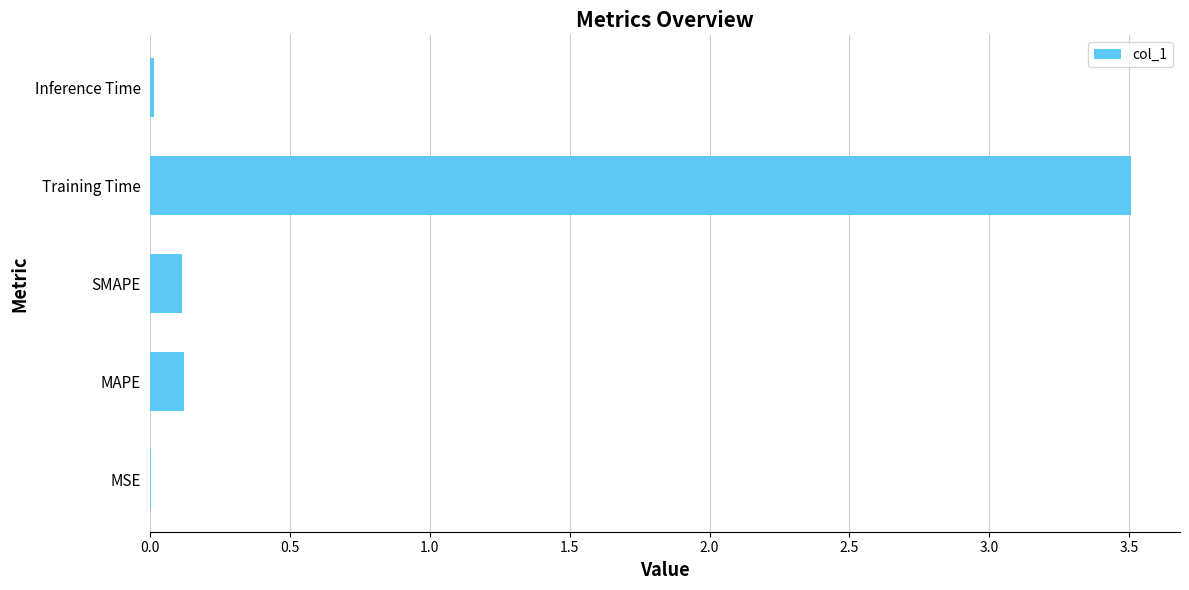

Are the bars horizontal?

Yes